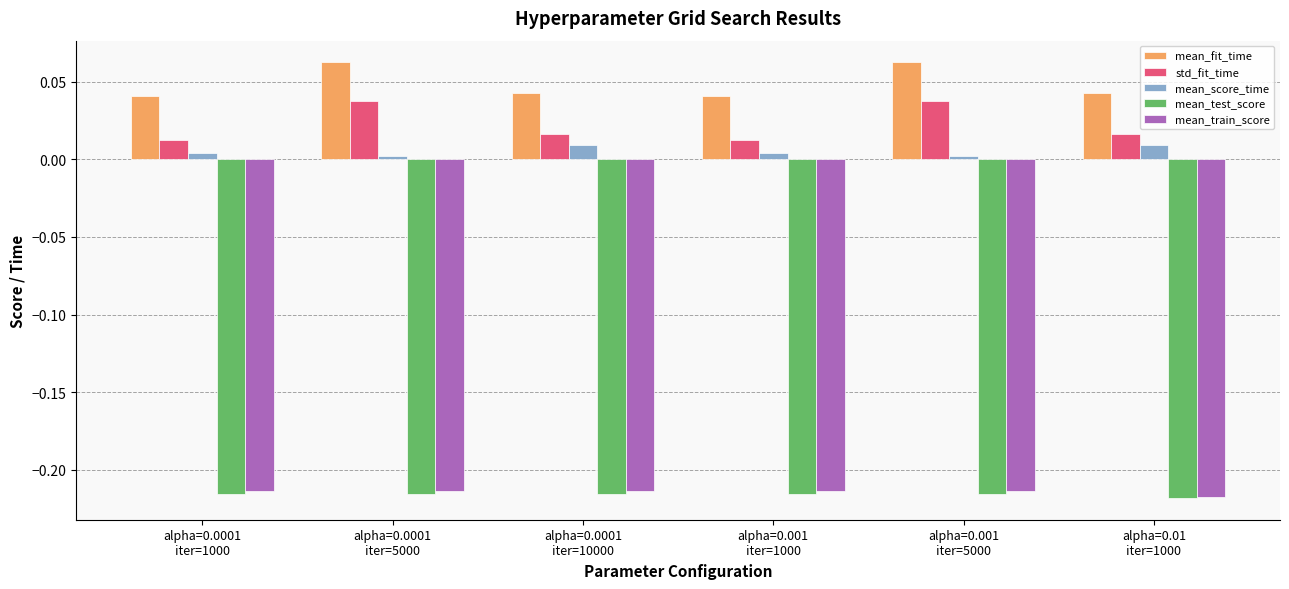

Which series has the largest range (max minus min)?

std_fit_time